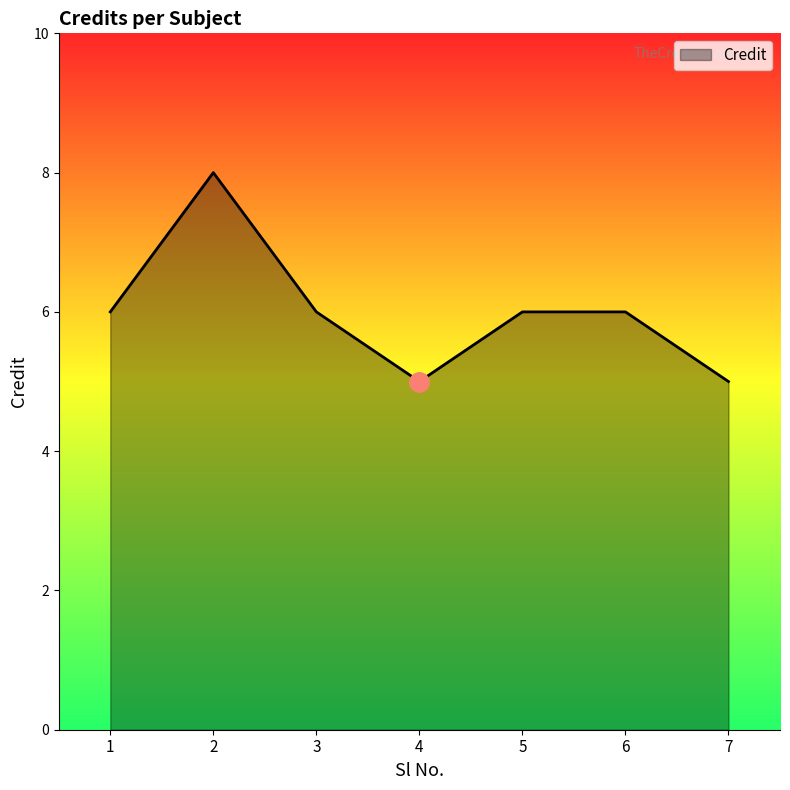

How many distinct data groups are displayed?

1